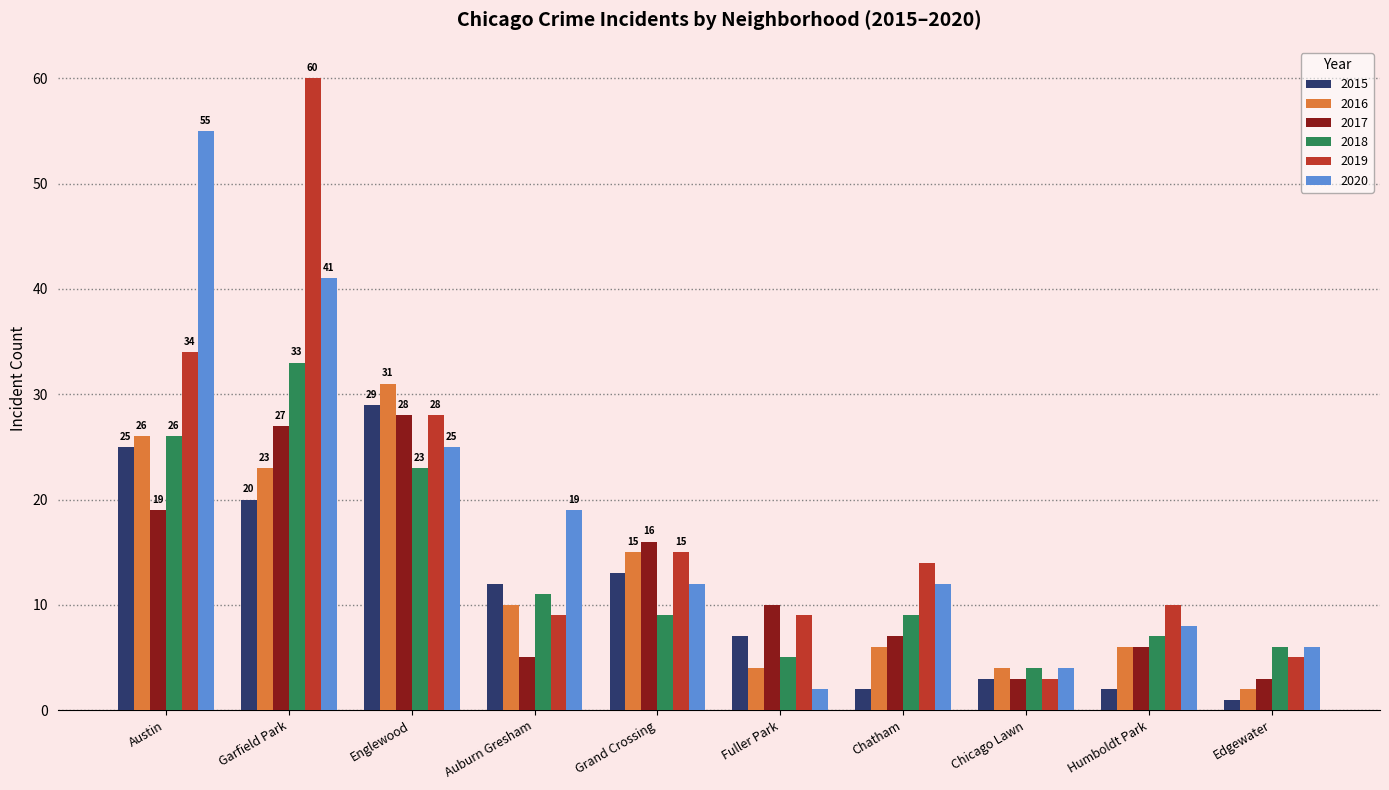

What are all the series names shown in the legend?

2015, 2016, 2017, 2018, 2019, 2020